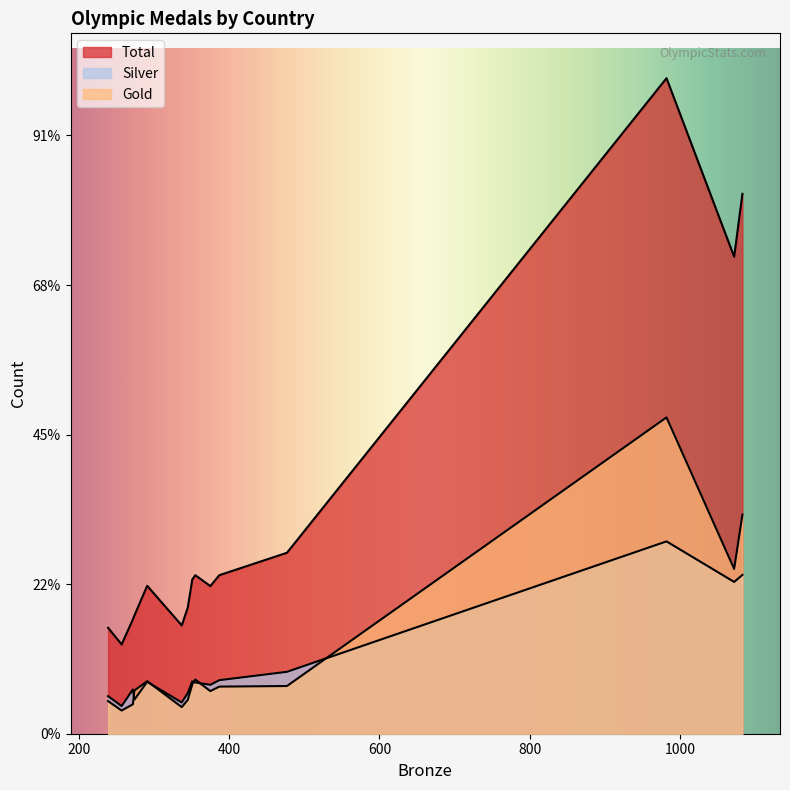

Reading right to left, list all the values displayed in this chart.

Total: 597	708	724	765	791	843	987	989	1031	1060	1060	1210	3189	3610	4383
Silver: 185	251	209	296	228	272	327	347	350	343	358	414	1015	1062	1286
Gold: 155	218	178	197	289	226	285	351	330	362	315	319	1102	1465	2115